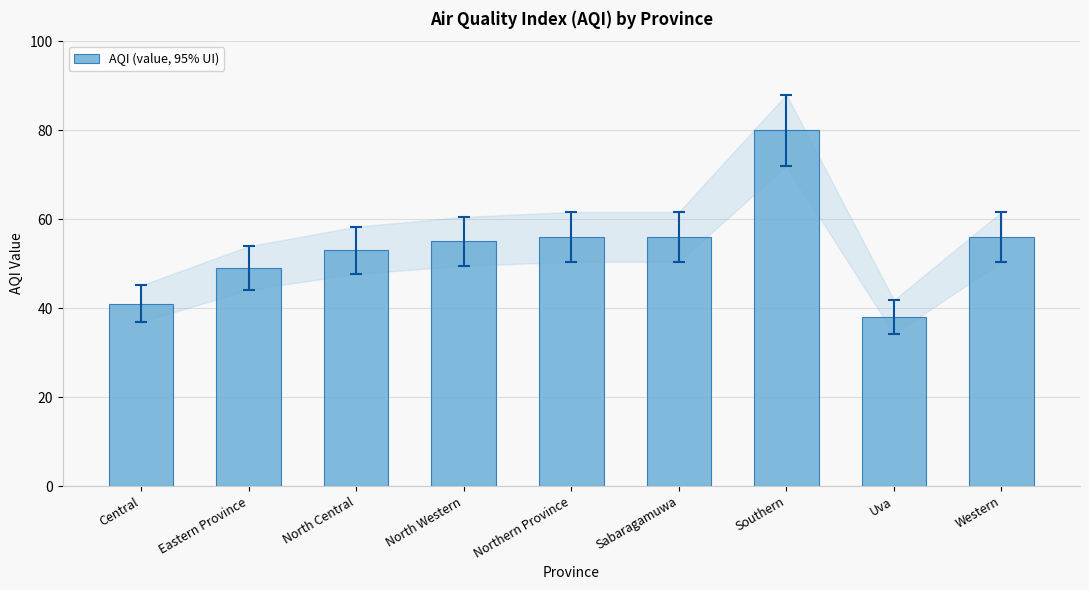

Count the number of categories in the chart.

9